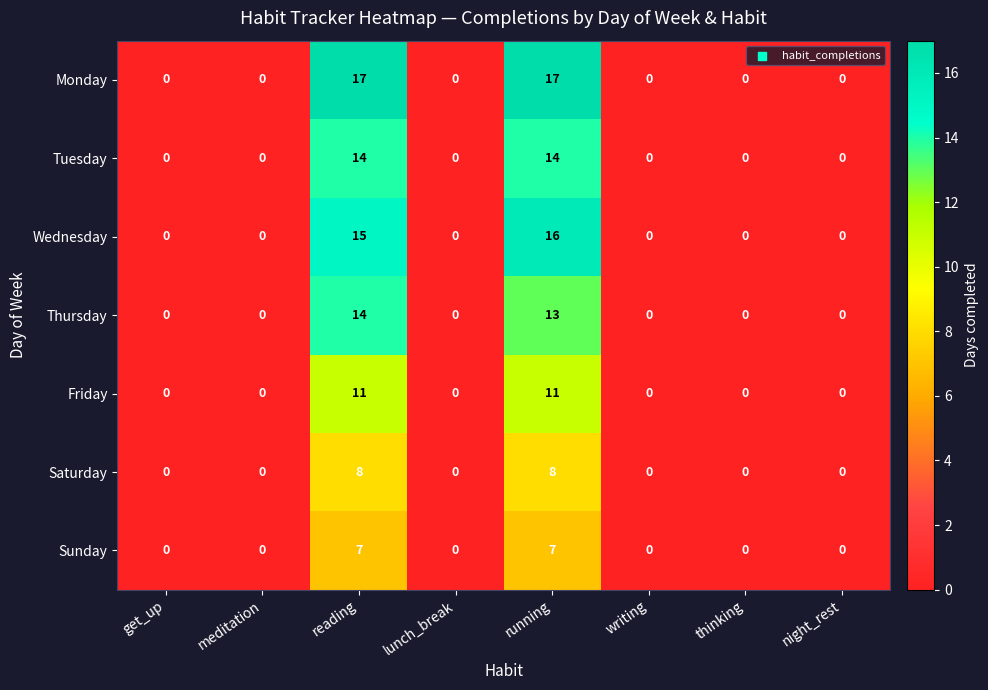

Where is Wednesday nearest to the value 8?

reading